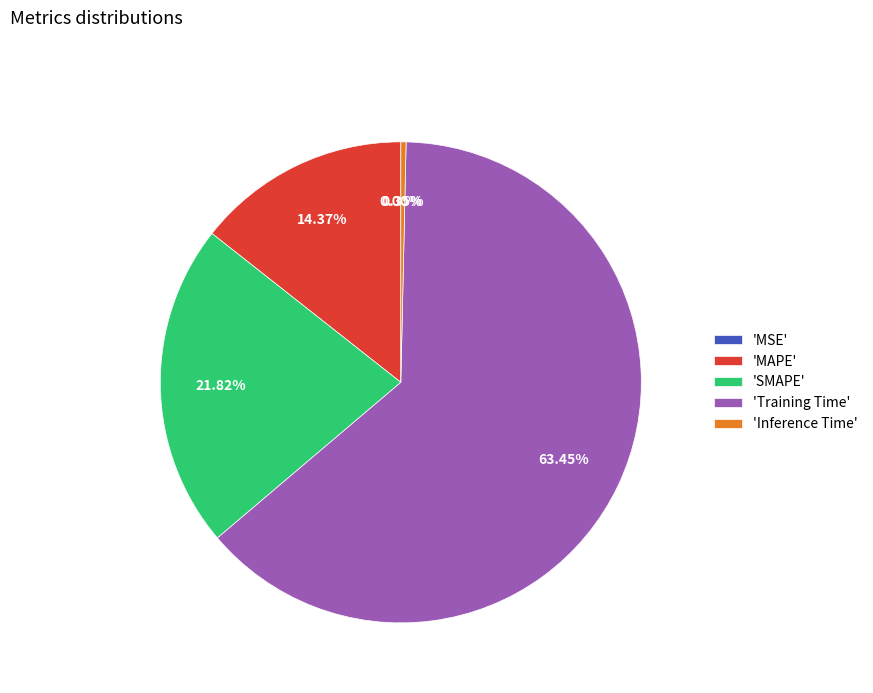

To the nearest percent, what is the average slice percentage?

20%